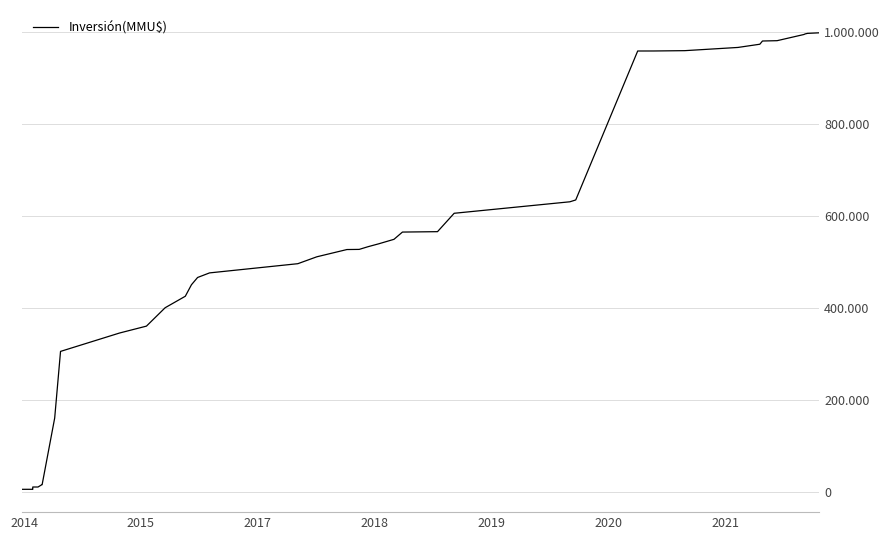

Is this an area chart (filled region under the line)?

No